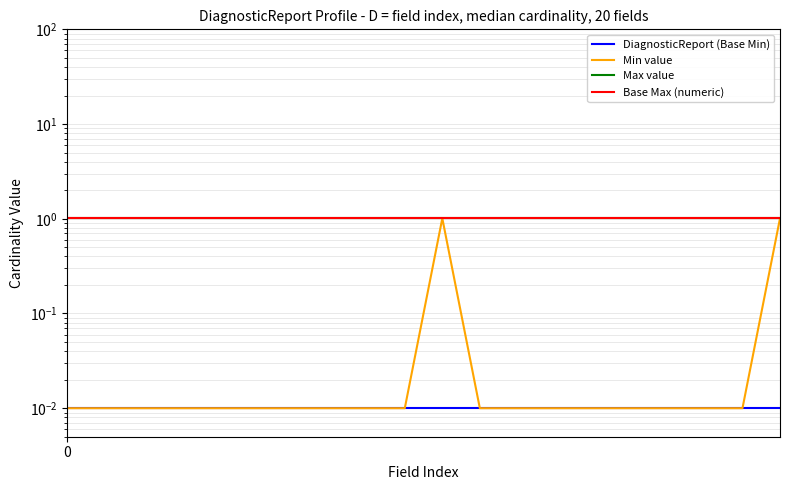

Which category has the highest value in the Min value series?

10